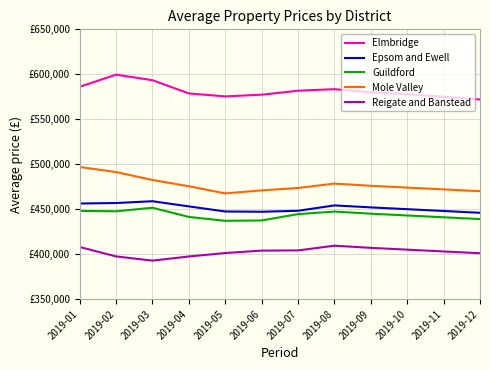

At how many categories does at least one series exceed 443838?

12